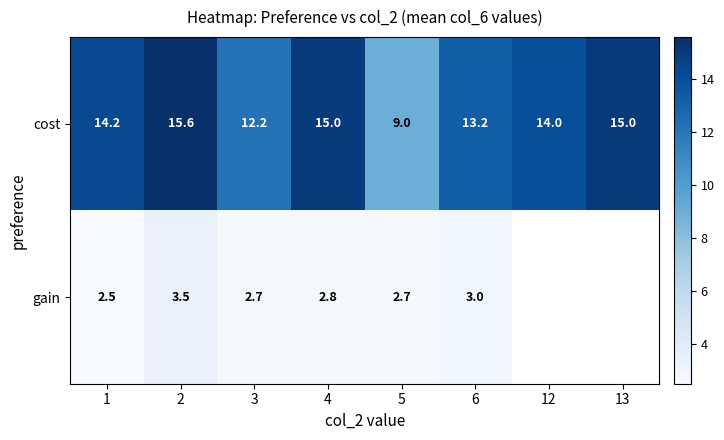

What is the total value across all series at 3?

14.9